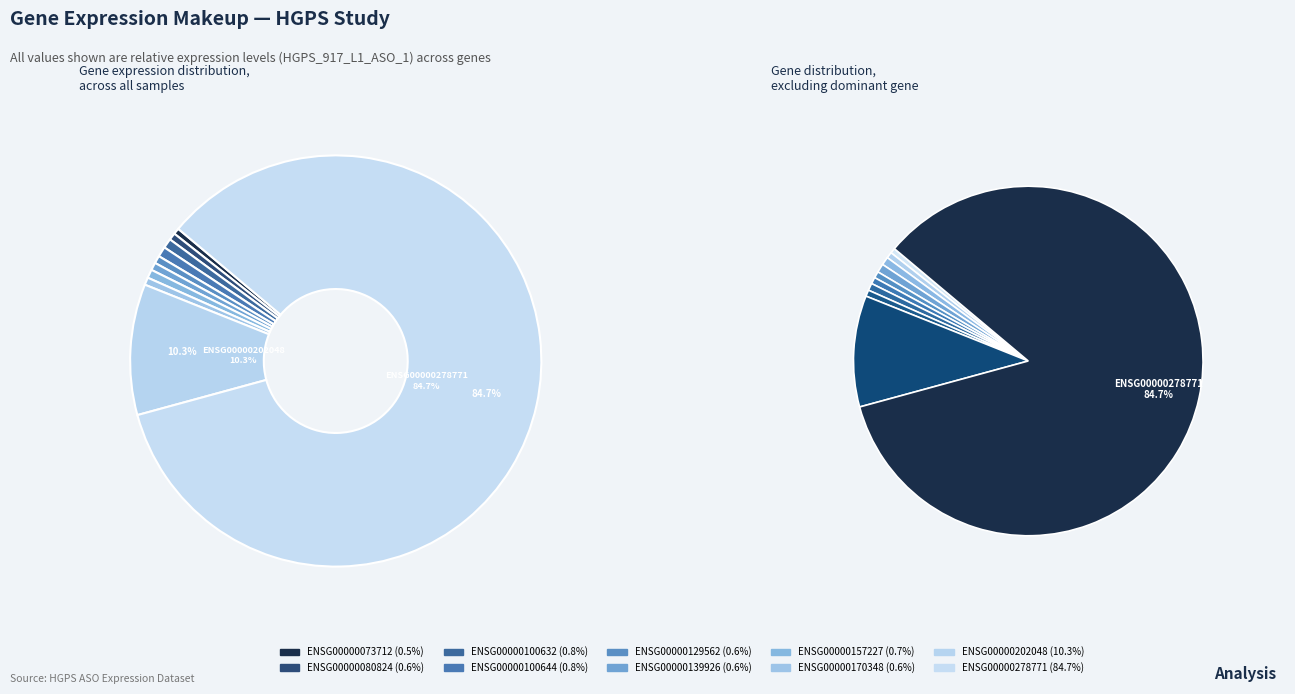

Count the number of slices in the pie.

10